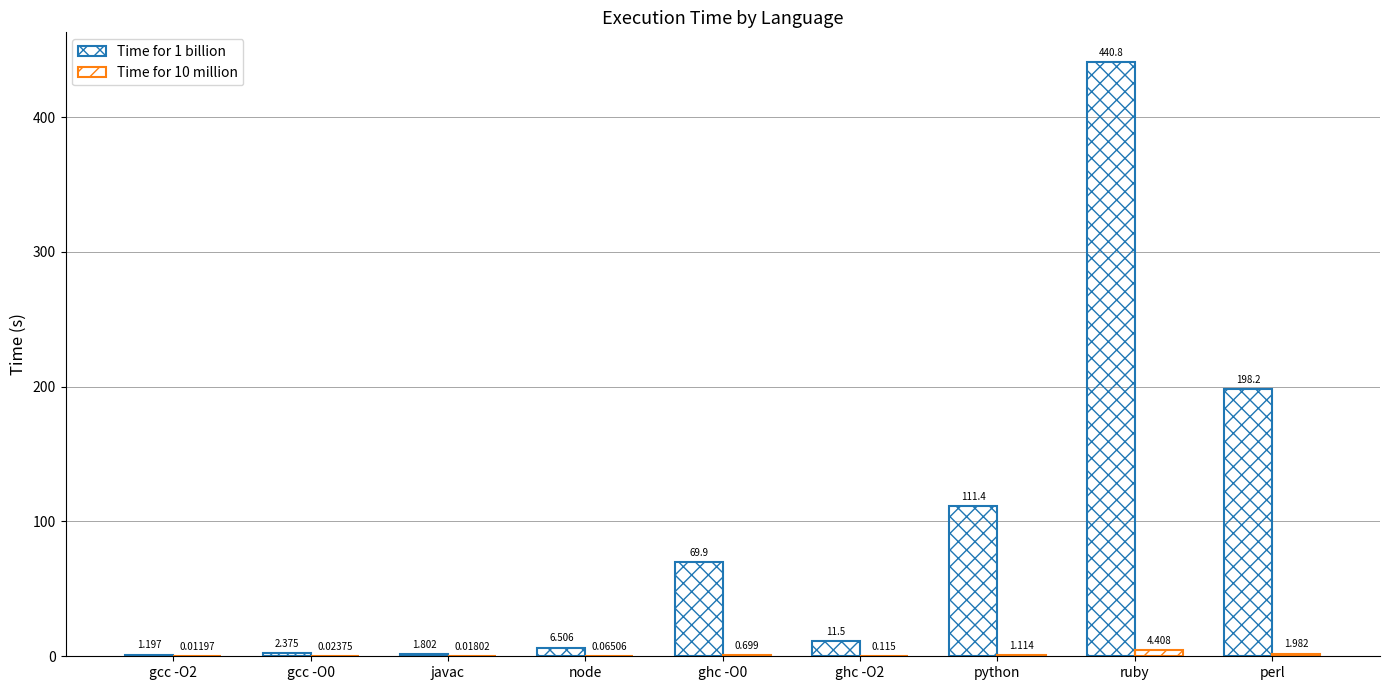

What is the difference between the Time for 10 million values at ghc -O2 and javac?

0.1